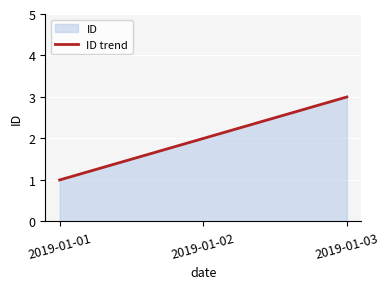

The chart shows a value of 1 at 2019-01-02. True or false?

False